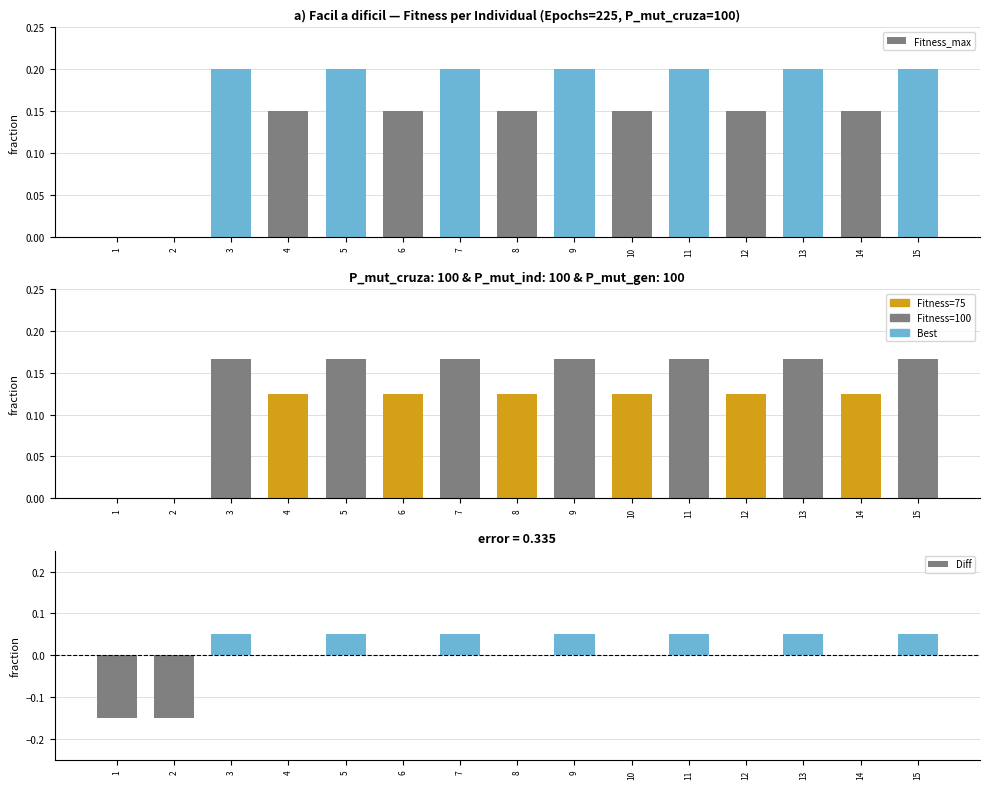

What is the value of the Fitness_min bar at the 6th from the left?

0.1